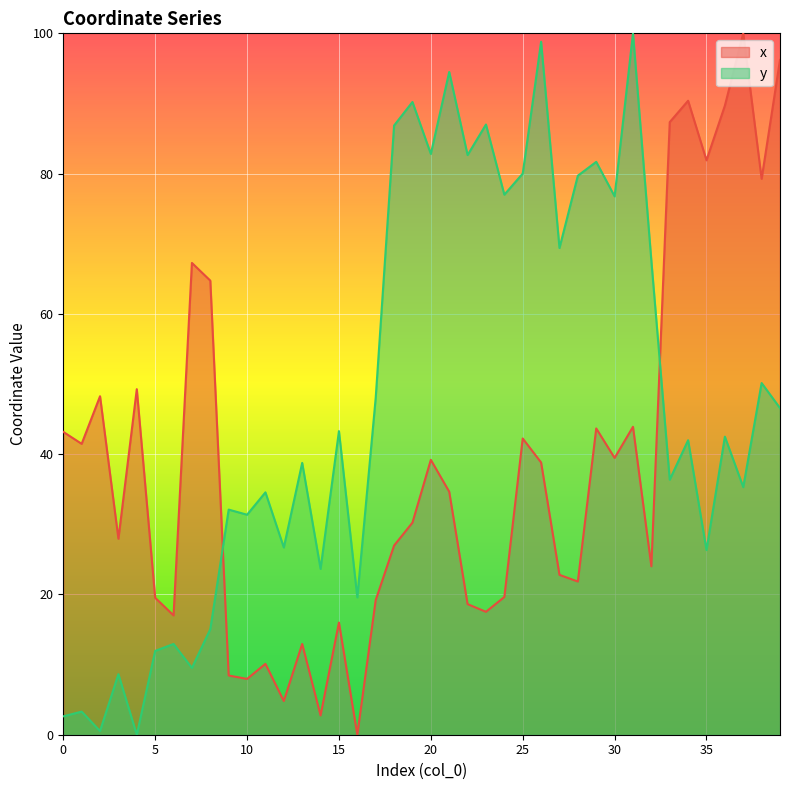

What is the value of the y point at the 39th from the left?

50.1